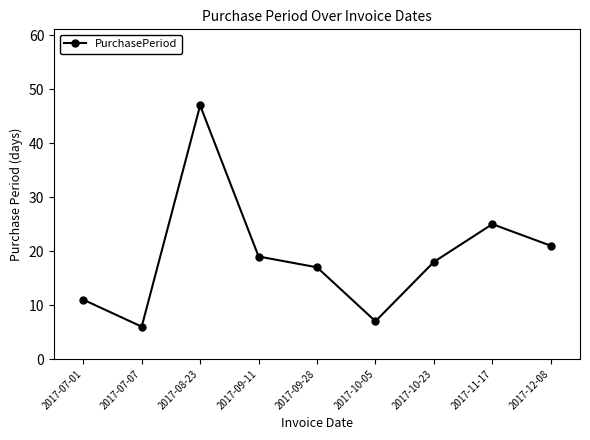

At which label is the value closest to 26?

2017-11-17